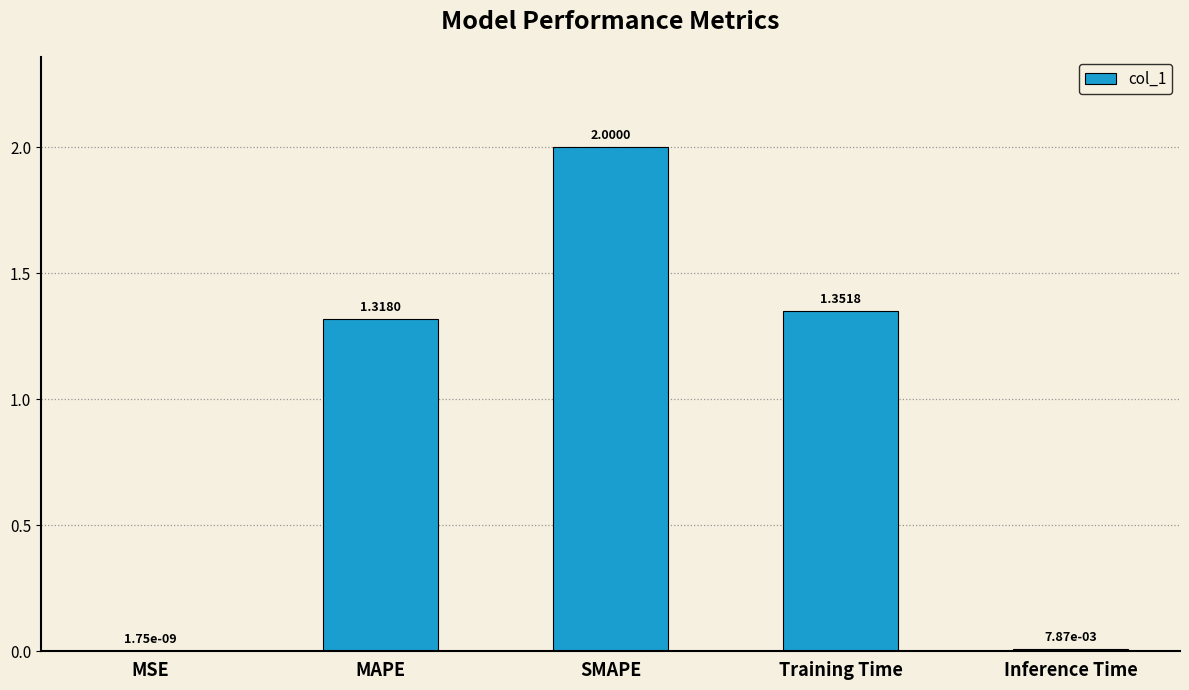

What is the greatest value displayed?

2.0